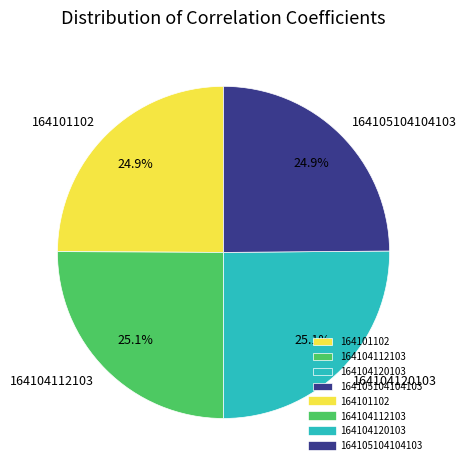

To the nearest percent, what percentage of the pie is 164105104104103?

25%